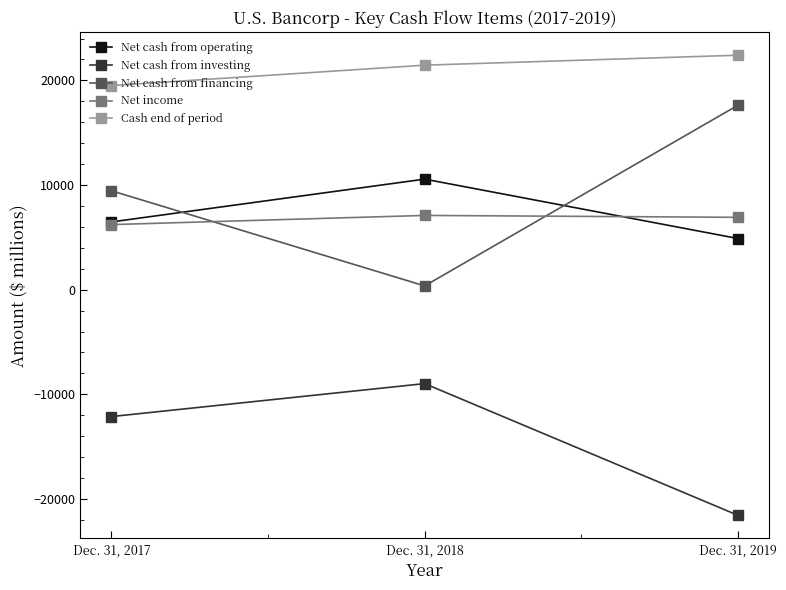

What is the minimum value for Net cash from investing?

-21560